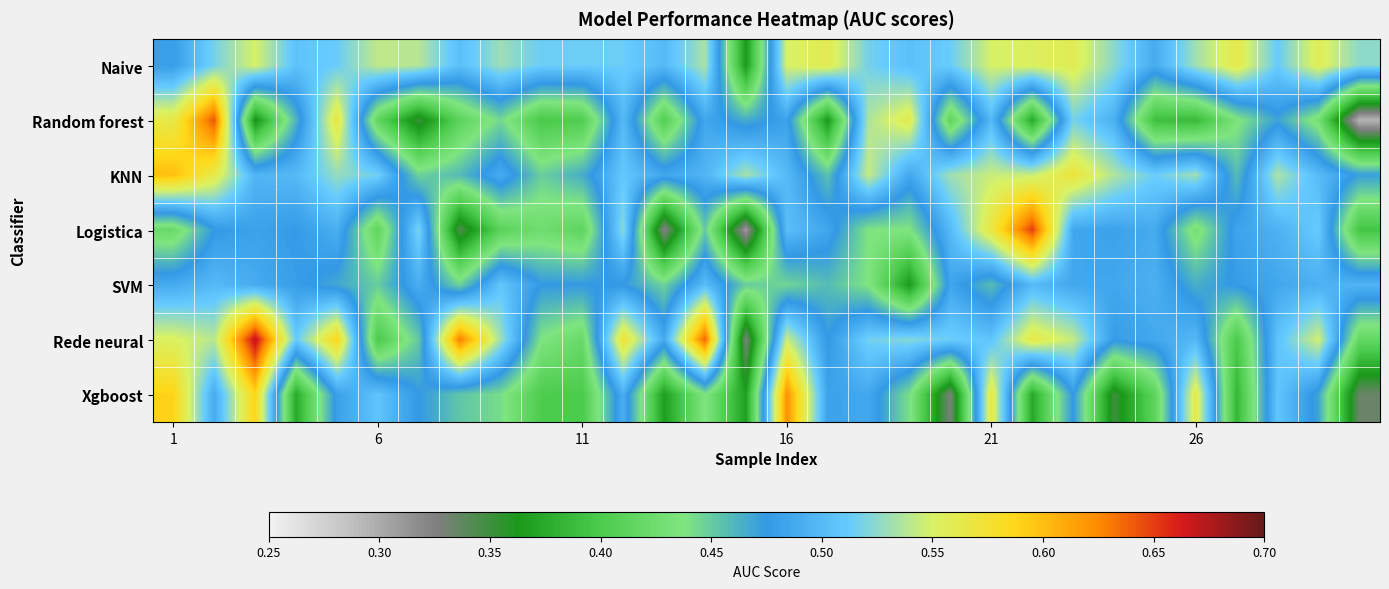

How many data points does each series have?

30